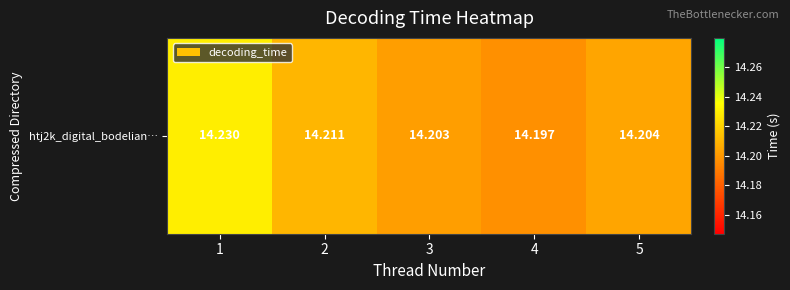

Reading left to right, list all the values displayed in this chart.

14.2	14.2	14.2	14.2	14.2